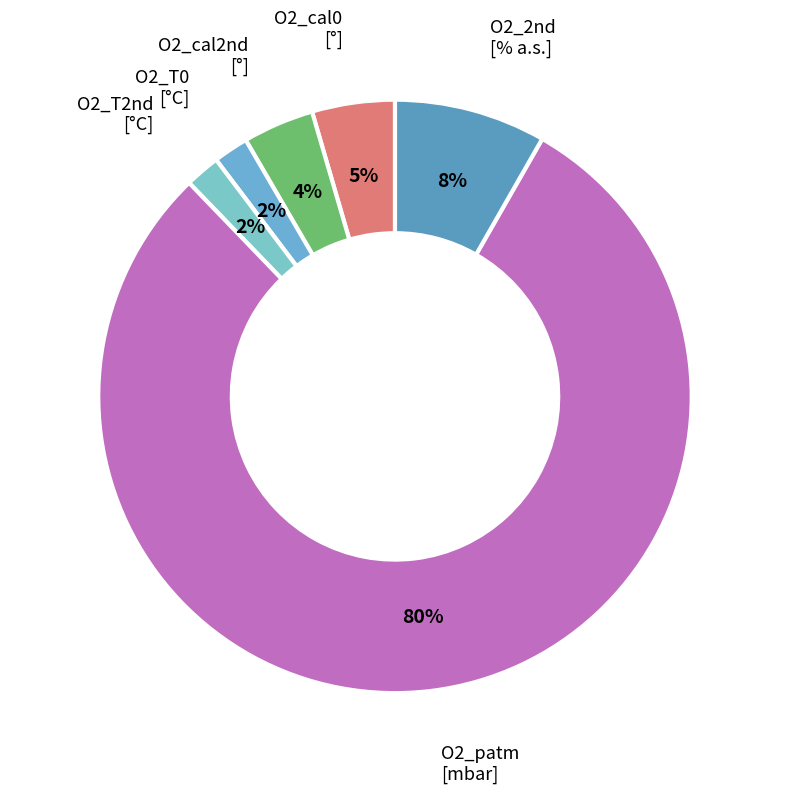

To the nearest percent, what percentage of the pie is O2_cal2nd [°]?

4%